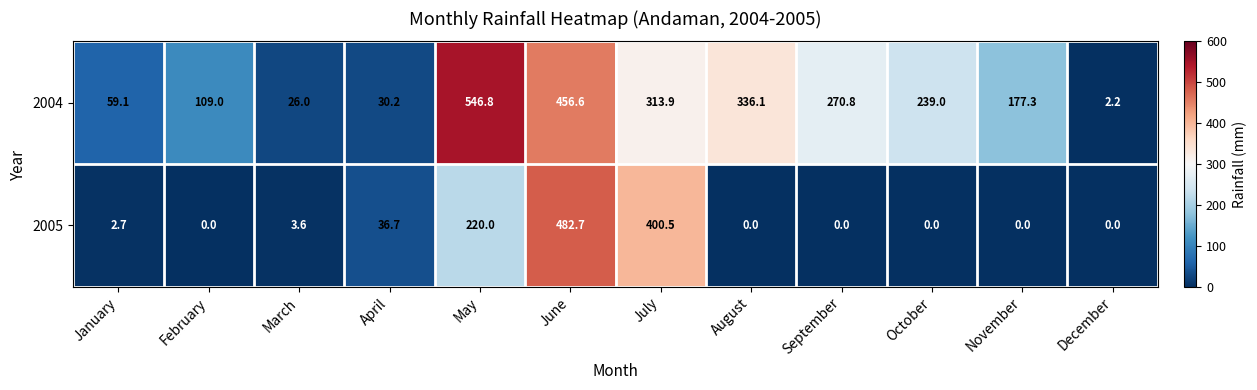

At which category is the sum across all series the highest?

June